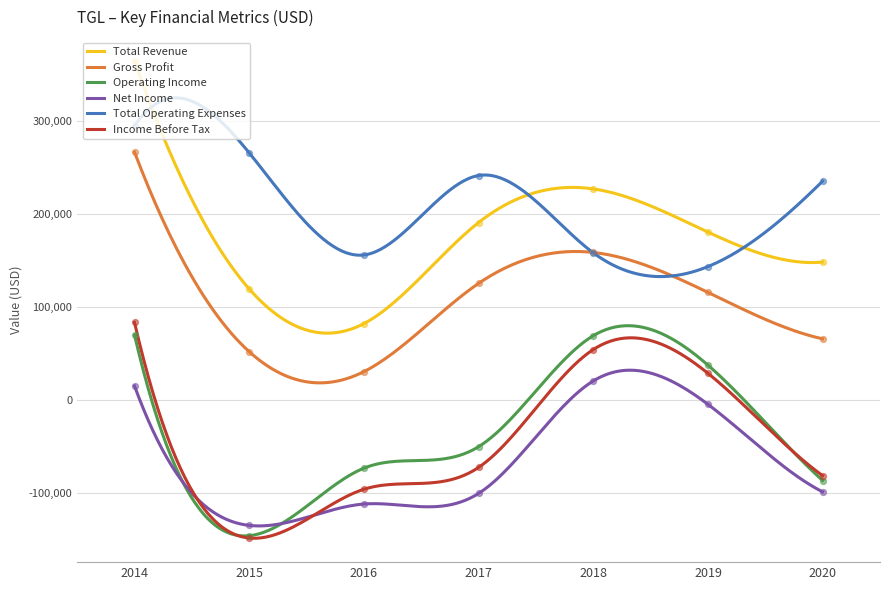

Which series reaches the minimum Y coordinate?

Income Before Tax